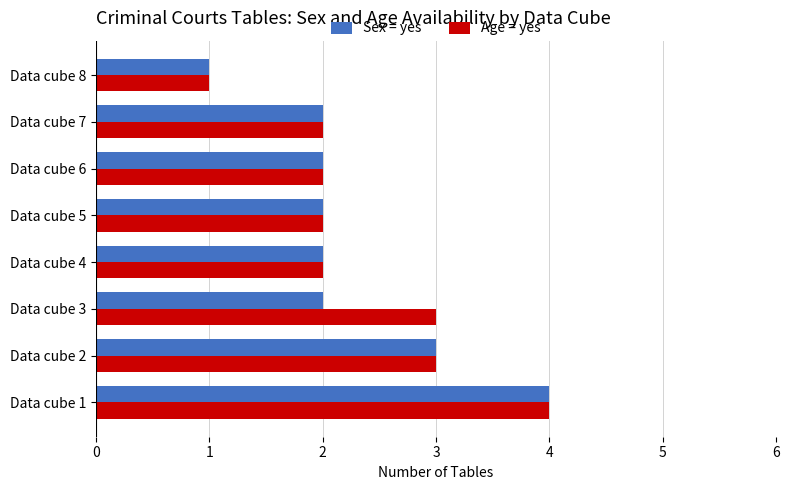

What is the sum of all Age = yes values?

19